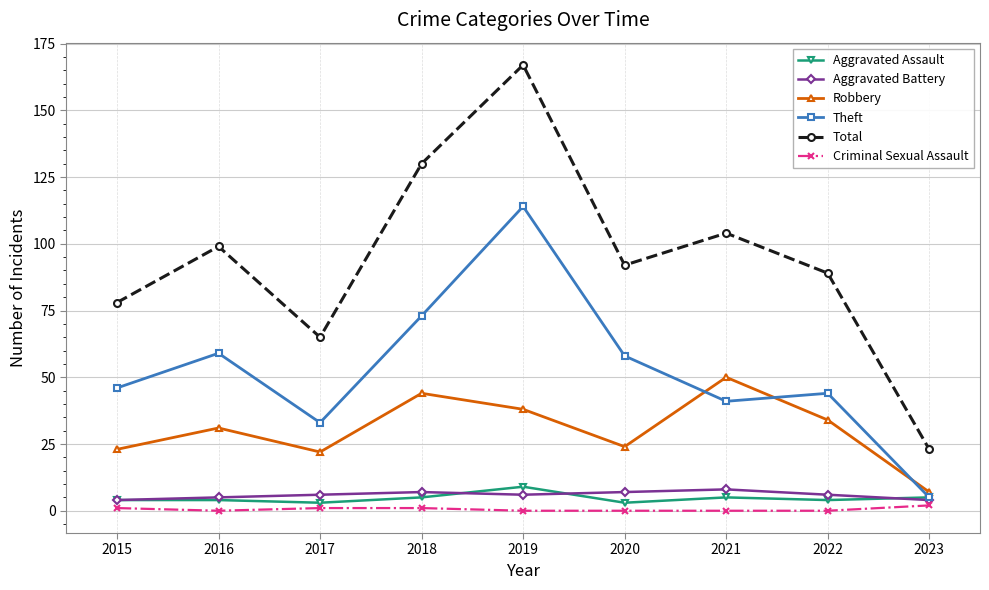

At which category is the sum across all series the highest?

2019